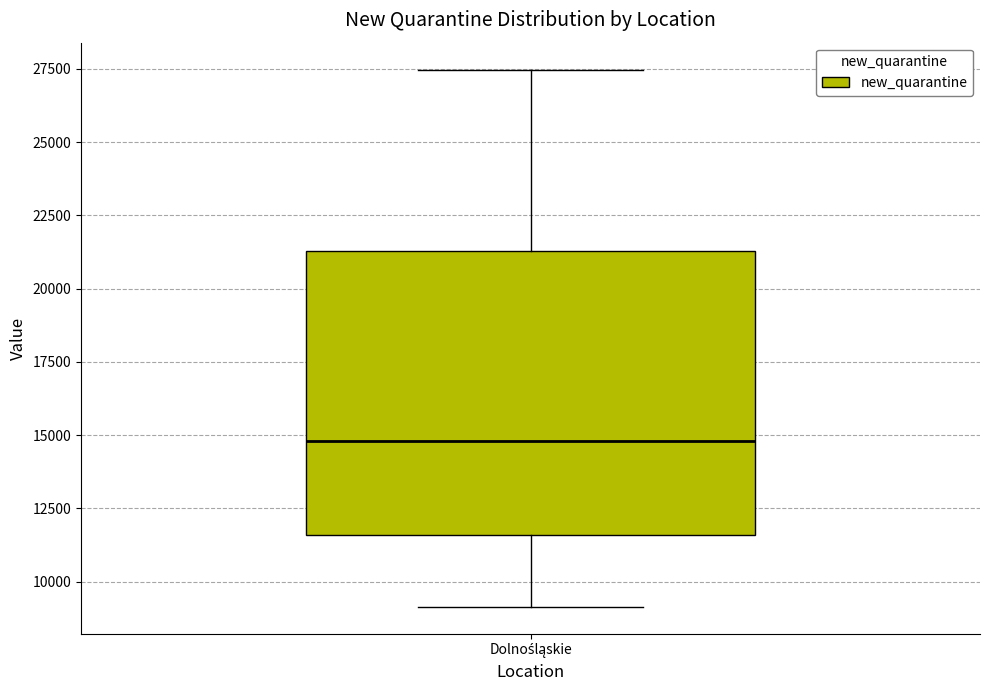

Where does the median line of the box for Dolnośląskie sit on the y-axis? The values are not printed on the chart, so give them approximately, as read against the axis.

15000